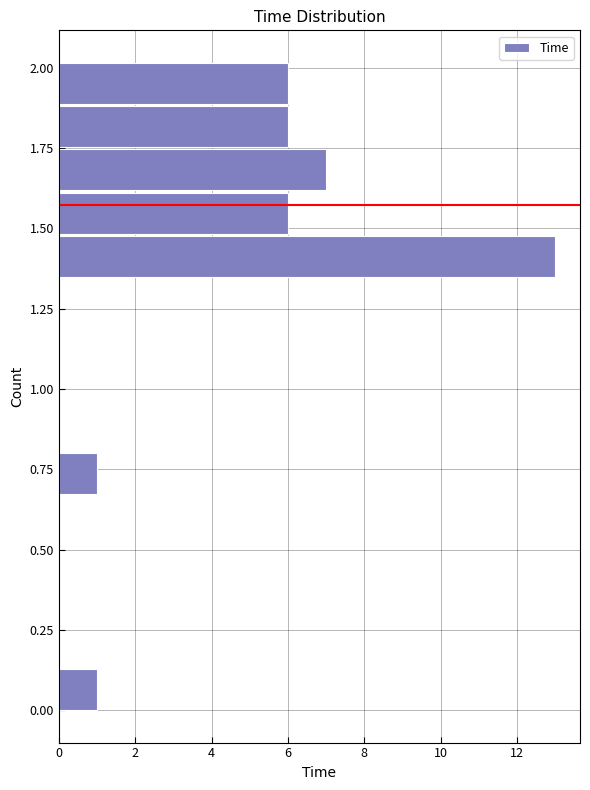

Around what value on the y-axis is the longest bar? Give the approximate position of its centre, as read against the axis.

1.40